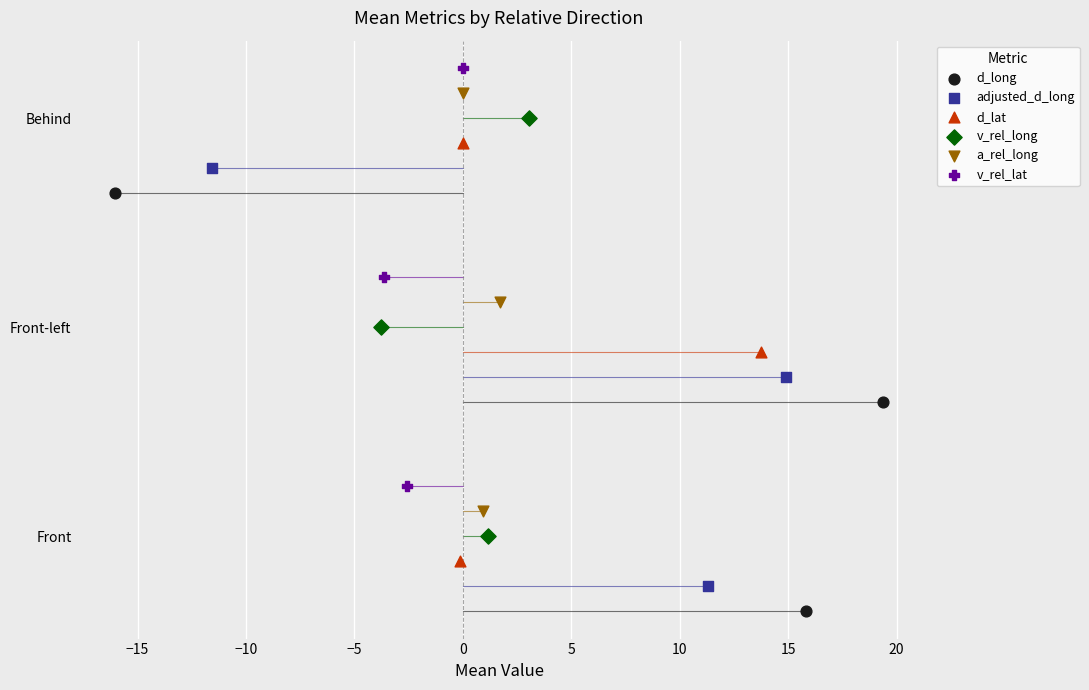

What are all the series names shown in the legend?

d_long, adjusted_d_long, d_lat, v_rel_long, a_rel_long, v_rel_lat